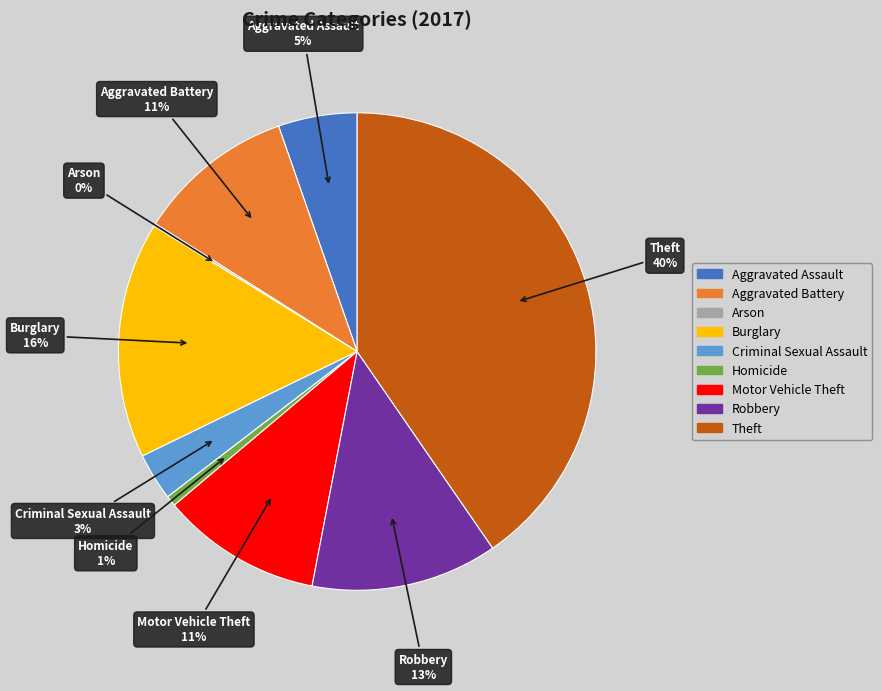

Which has a higher value, Robbery or Homicide?

Robbery